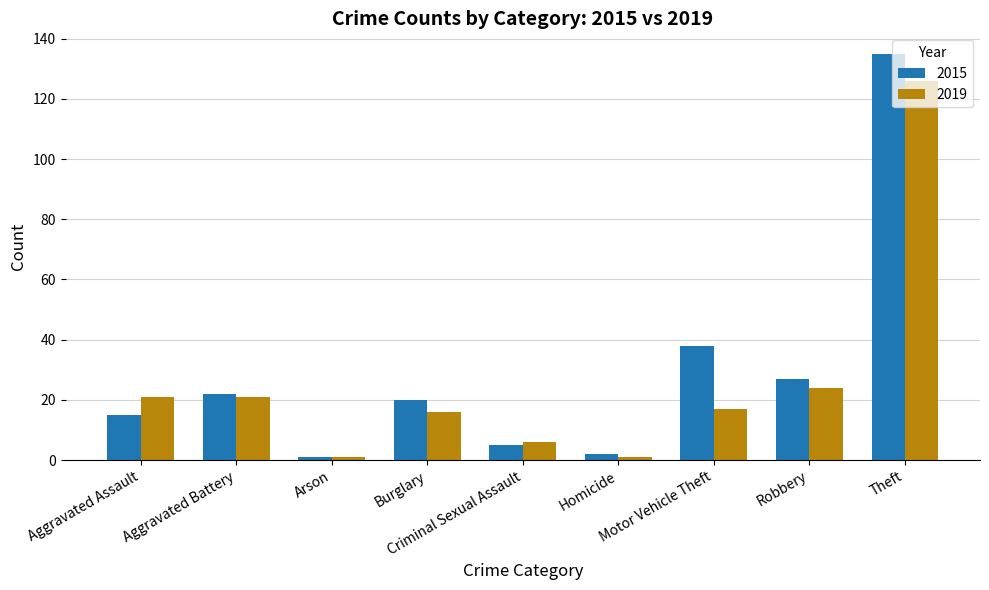

Count the number of data series in this chart.

2